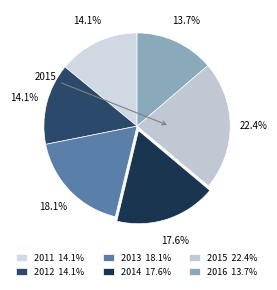

The 2016 slice represents 14% of the pie. True or false?

True